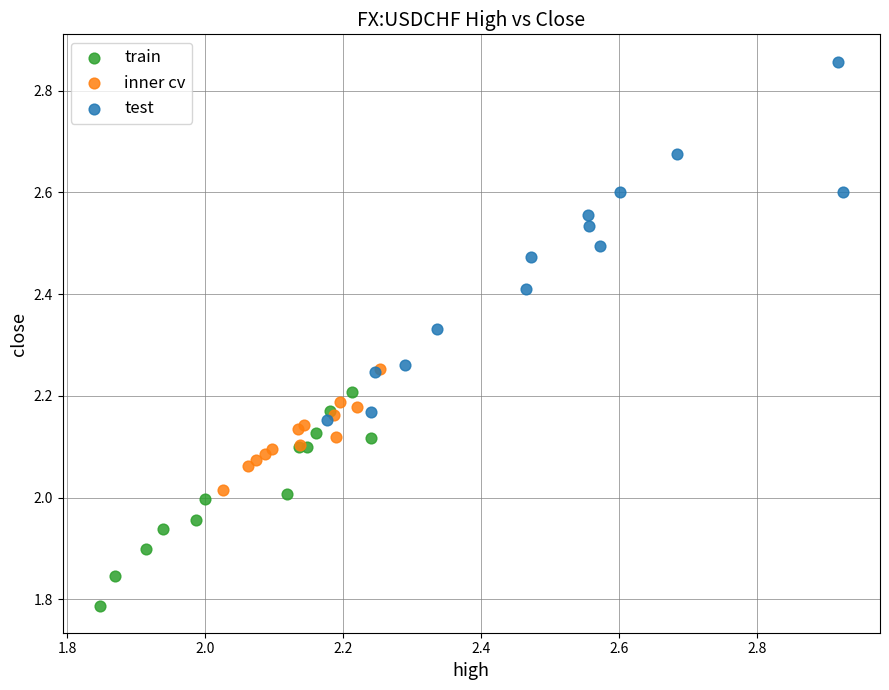

What are all the series names shown in the legend?

train, inner cv, test